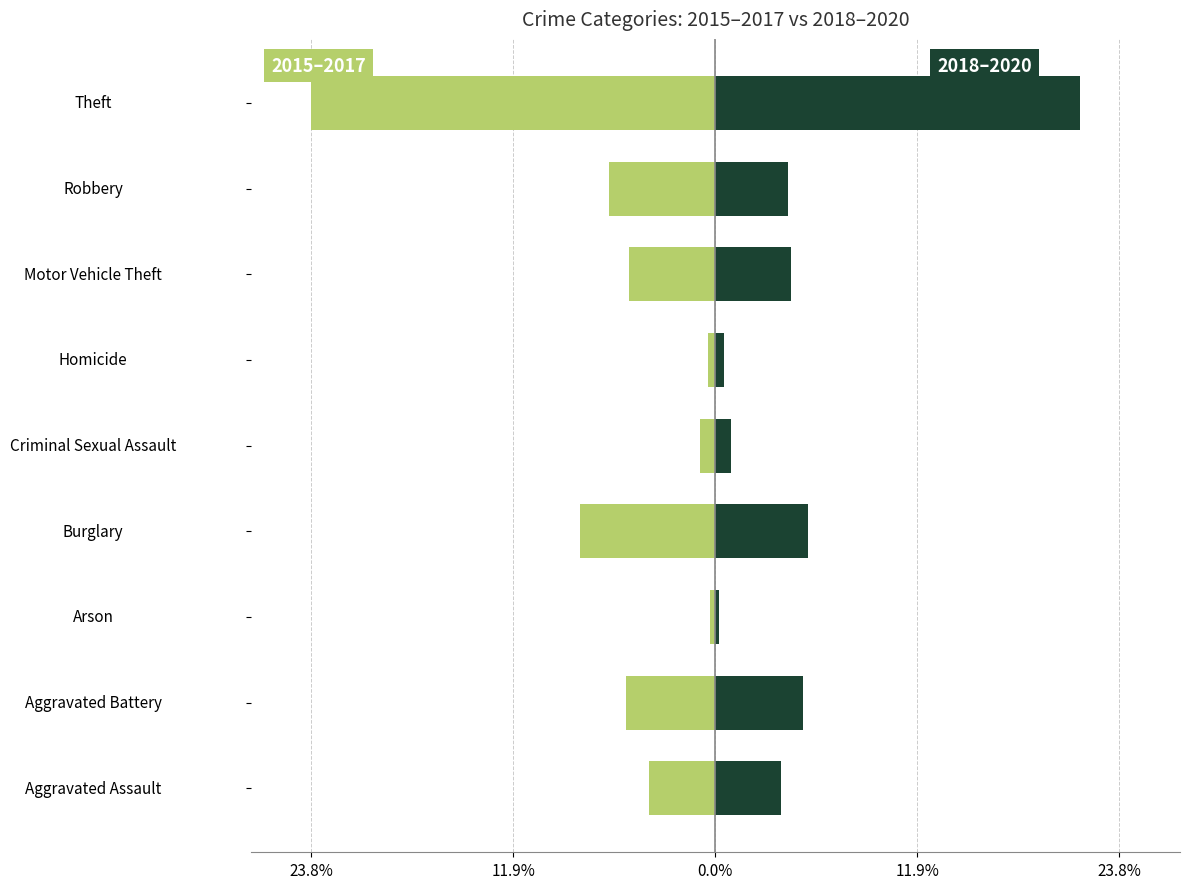

What is the sum of all 2018–2020 values?

46.2